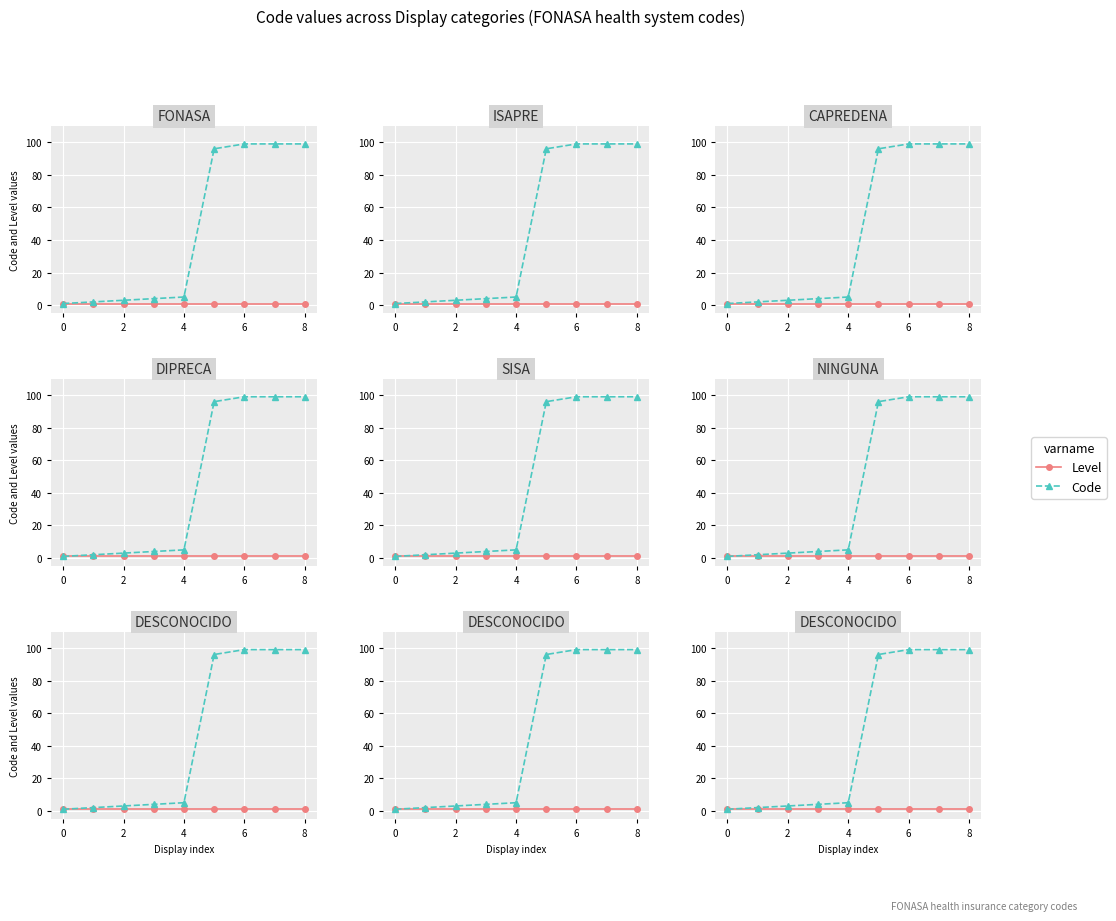

Which series has the largest total across all categories?

Code